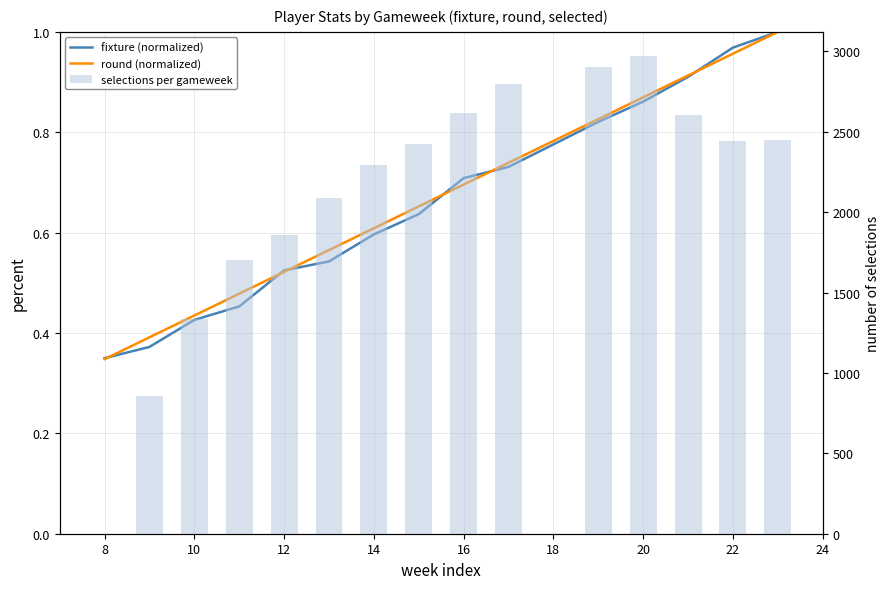

How many data points in selected are less than 2423?

7